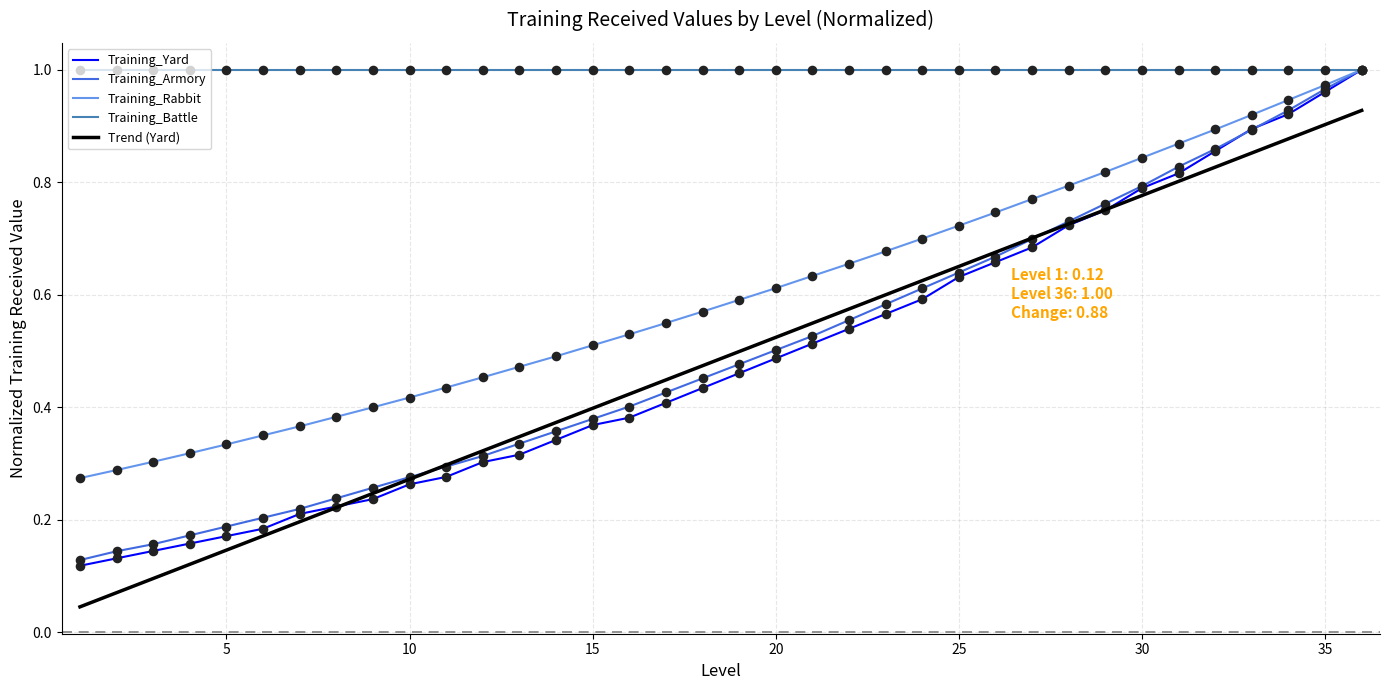

What are all the series names shown in the legend?

Training_Yard, Training_Armory, Training_Rabbit, Training_Battle, Trend (Yard)